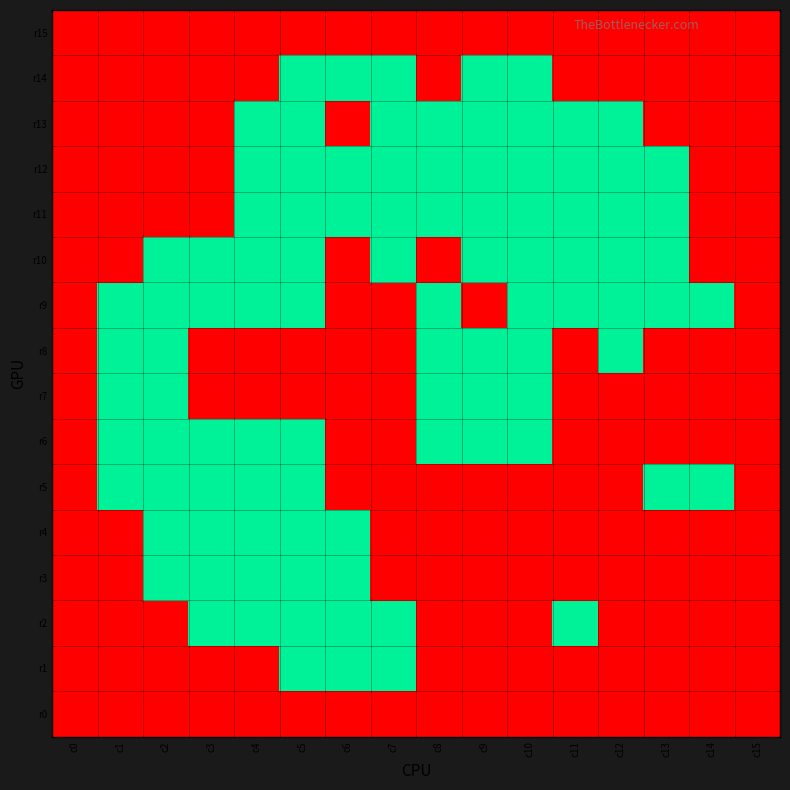

Reading left to right, what are all the values shown in this chart?

r15: c0=0	c1=0	c2=0	c3=0	c4=0	c5=0	c6=0	c7=0	c8=0	c9=0	c10=0	c11=0	c12=0	c13=0	c14=0	c15=0
r14: c0=0	c1=0	c2=0	c3=0	c4=0	c5=1	c6=1	c7=1	c8=0	c9=1	c10=1	c11=0	c12=0	c13=0	c14=0	c15=0
r13: c0=0	c1=0	c2=0	c3=0	c4=1	c5=1	c6=0	c7=1	c8=1	c9=1	c10=1	c11=1	c12=1	c13=0	c14=0	c15=0
r12: c0=0	c1=0	c2=0	c3=0	c4=1	c5=1	c6=1	c7=1	c8=1	c9=1	c10=1	c11=1	c12=1	c13=1	c14=0	c15=0
r11: c0=0	c1=0	c2=0	c3=0	c4=1	c5=1	c6=1	c7=1	c8=1	c9=1	c10=1	c11=1	c12=1	c13=1	c14=0	c15=0
r10: c0=0	c1=0	c2=1	c3=1	c4=1	c5=1	c6=0	c7=1	c8=0	c9=1	c10=1	c11=1	c12=1	c13=1	c14=0	c15=0
r9: c0=0	c1=1	c2=1	c3=1	c4=1	c5=1	c6=0	c7=0	c8=1	c9=0	c10=1	c11=1	c12=1	c13=1	c14=1	c15=0
r8: c0=0	c1=1	c2=1	c3=0	c4=0	c5=0	c6=0	c7=0	c8=1	c9=1	c10=1	c11=0	c12=1	c13=0	c14=0	c15=0
r7: c0=0	c1=1	c2=1	c3=0	c4=0	c5=0	c6=0	c7=0	c8=1	c9=1	c10=1	c11=0	c12=0	c13=0	c14=0	c15=0
r6: c0=0	c1=1	c2=1	c3=1	c4=1	c5=1	c6=0	c7=0	c8=1	c9=1	c10=1	c11=0	c12=0	c13=0	c14=0	c15=0
r5: c0=0	c1=1	c2=1	c3=1	c4=1	c5=1	c6=0	c7=0	c8=0	c9=0	c10=0	c11=0	c12=0	c13=1	c14=1	c15=0
r4: c0=0	c1=0	c2=1	c3=1	c4=1	c5=1	c6=1	c7=0	c8=0	c9=0	c10=0	c11=0	c12=0	c13=0	c14=0	c15=0
r3: c0=0	c1=0	c2=1	c3=1	c4=1	c5=1	c6=1	c7=0	c8=0	c9=0	c10=0	c11=0	c12=0	c13=0	c14=0	c15=0
r2: c0=0	c1=0	c2=0	c3=1	c4=1	c5=1	c6=1	c7=1	c8=0	c9=0	c10=0	c11=1	c12=0	c13=0	c14=0	c15=0
r1: c0=0	c1=0	c2=0	c3=0	c4=0	c5=1	c6=1	c7=1	c8=0	c9=0	c10=0	c11=0	c12=0	c13=0	c14=0	c15=0
r0: c0=0	c1=0	c2=0	c3=0	c4=0	c5=0	c6=0	c7=0	c8=0	c9=0	c10=0	c11=0	c12=0	c13=0	c14=0	c15=0